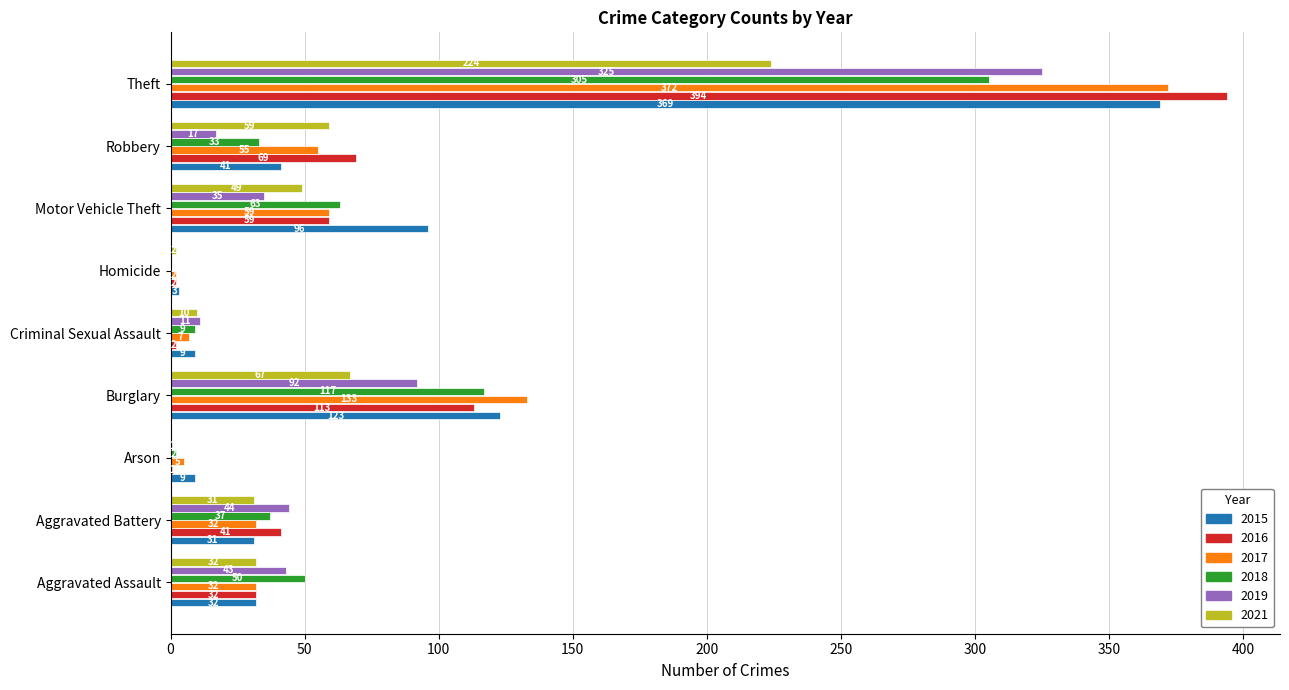

What is the total value across all series at Aggravated Battery?

216